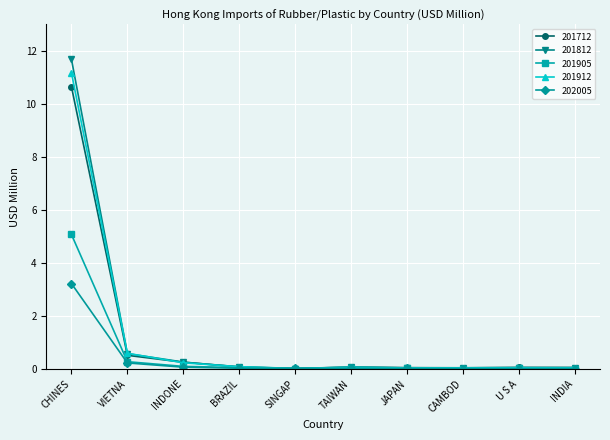

True or false: 201912 has a value of 17.6 at CHINES.

False